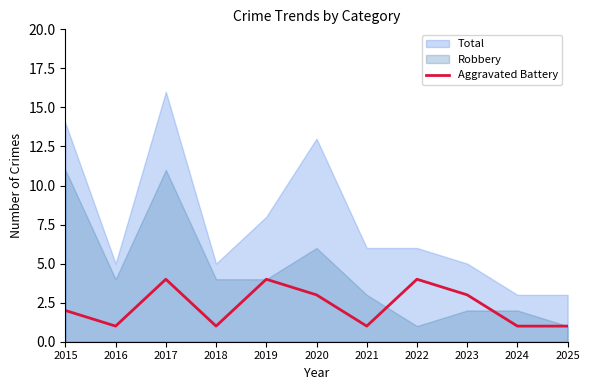

List the labels in order of value, largest first.

2017, 2019, 2022, 2020, 2023, 2015, 2016, 2018, 2021, 2024, 2025